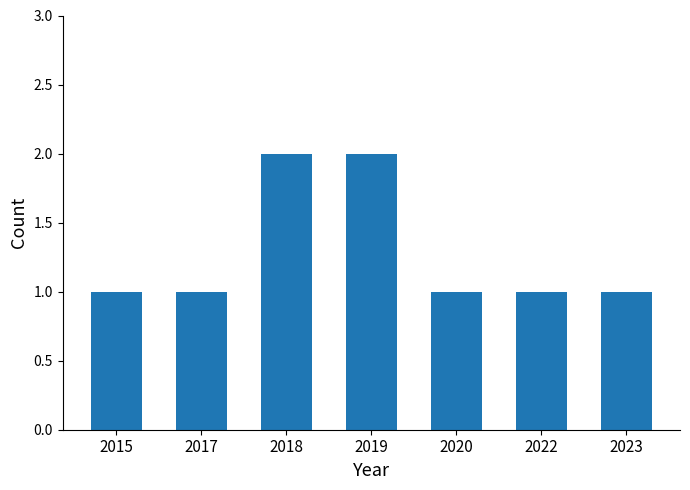

True or false: the data shows 1 at 2018.

False